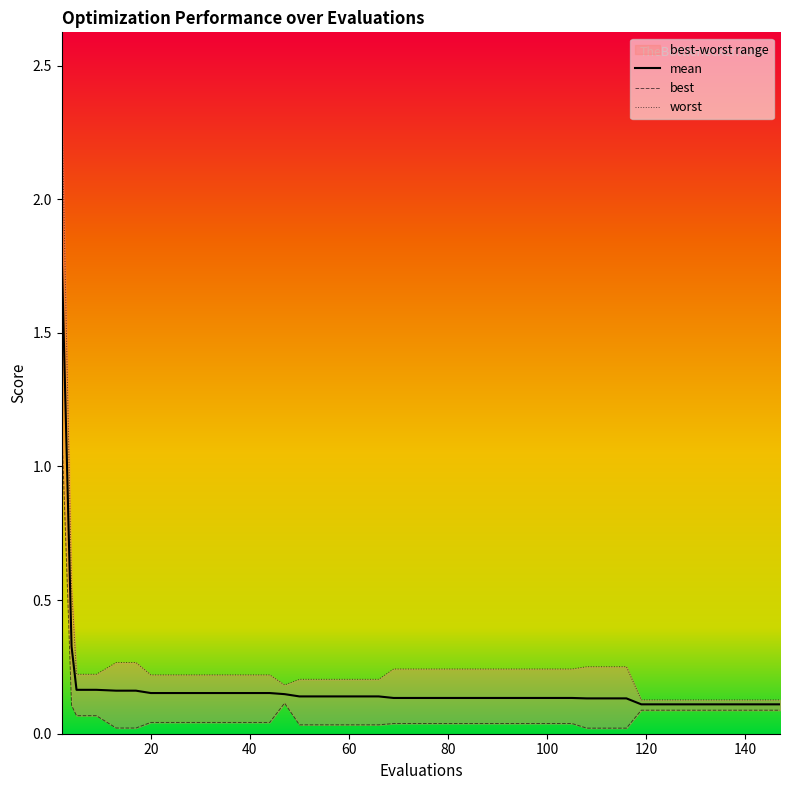

What are all the series names shown in the legend?

mean, best, worst